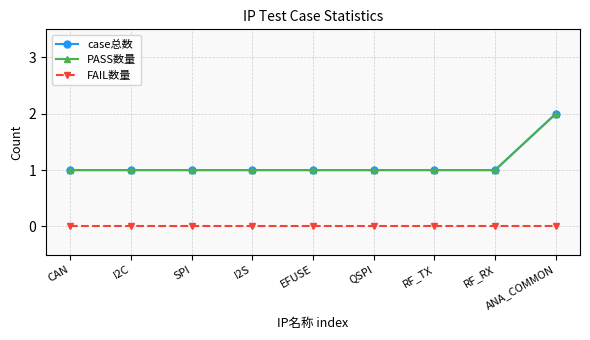

Does the chart have visible grid lines?

Yes